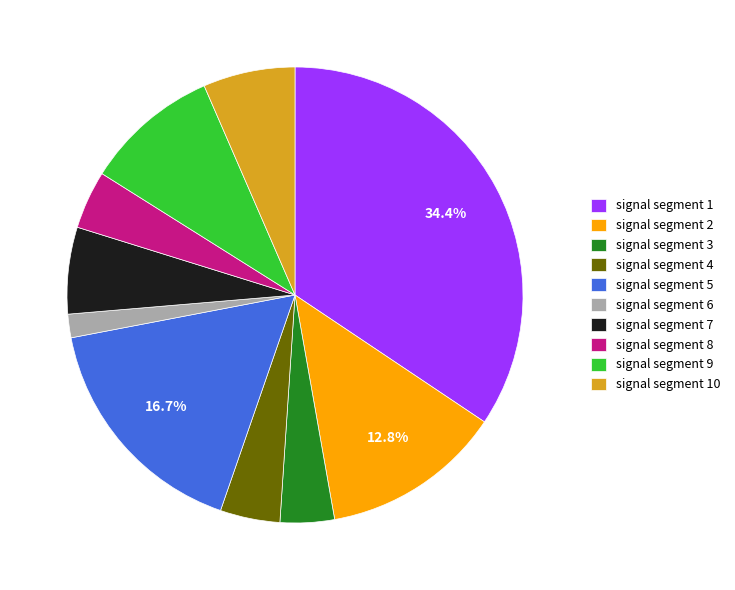

Does any single category account for the majority?

No